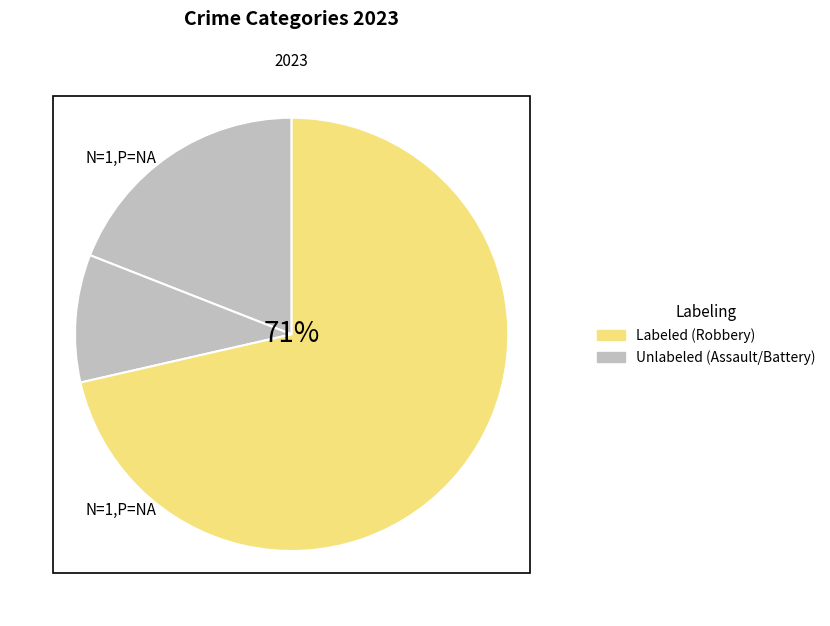

Which category has the biggest portion of the pie?

Robbery